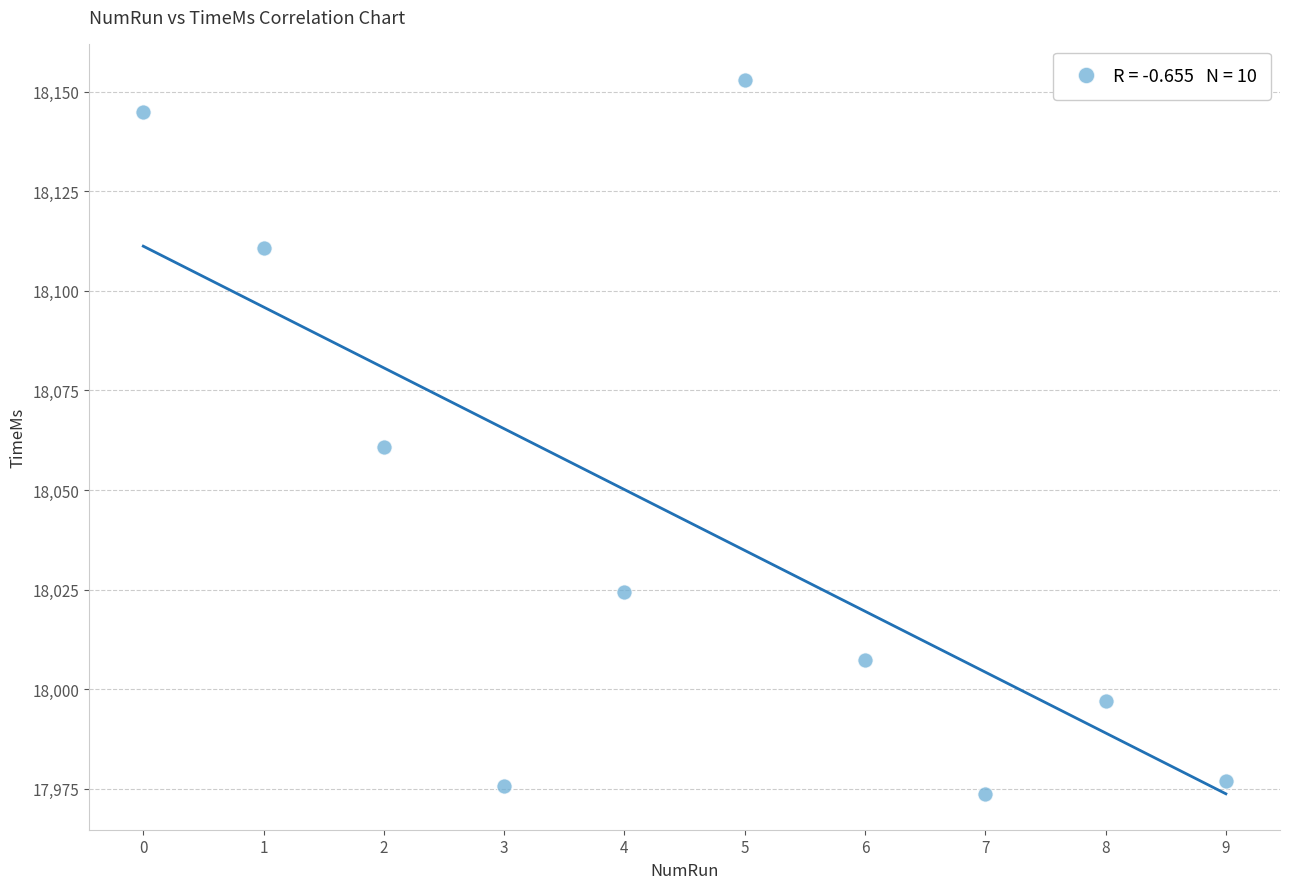

What Y value in the scatter plot is closest to 18063?

18060.8